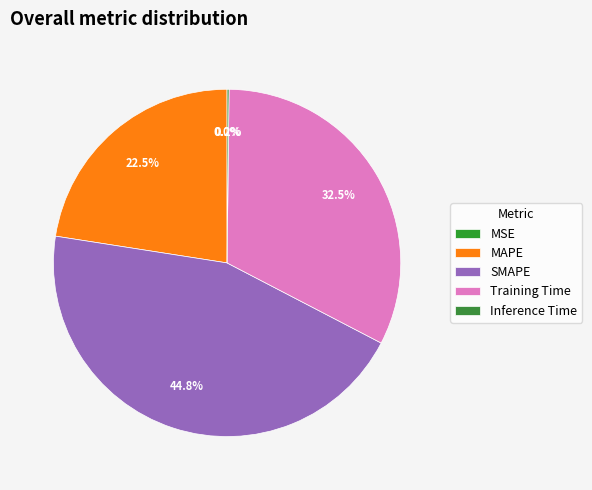

To the nearest percent, what is the difference between the largest and smallest slice percentages?

45%